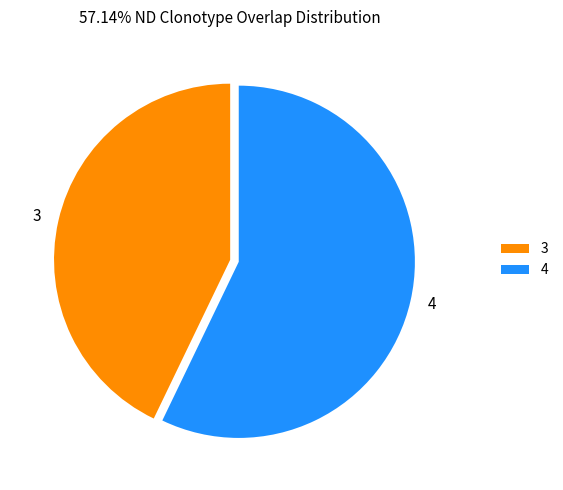

Rank the categories by value from lowest to highest.

3, 4